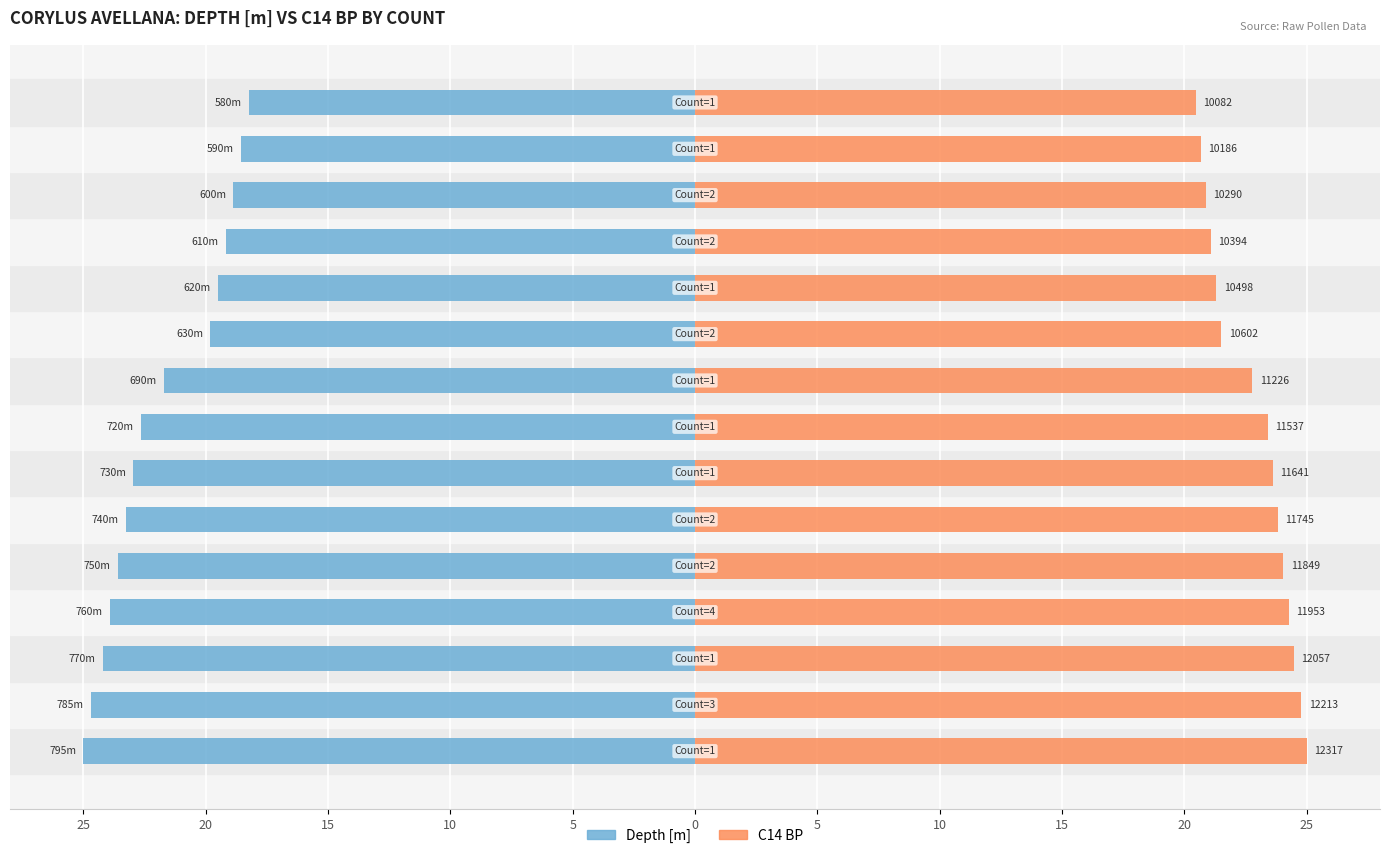

Is the value of C14 BP at 20 greater than the value of Depth [m] at 15?

Yes